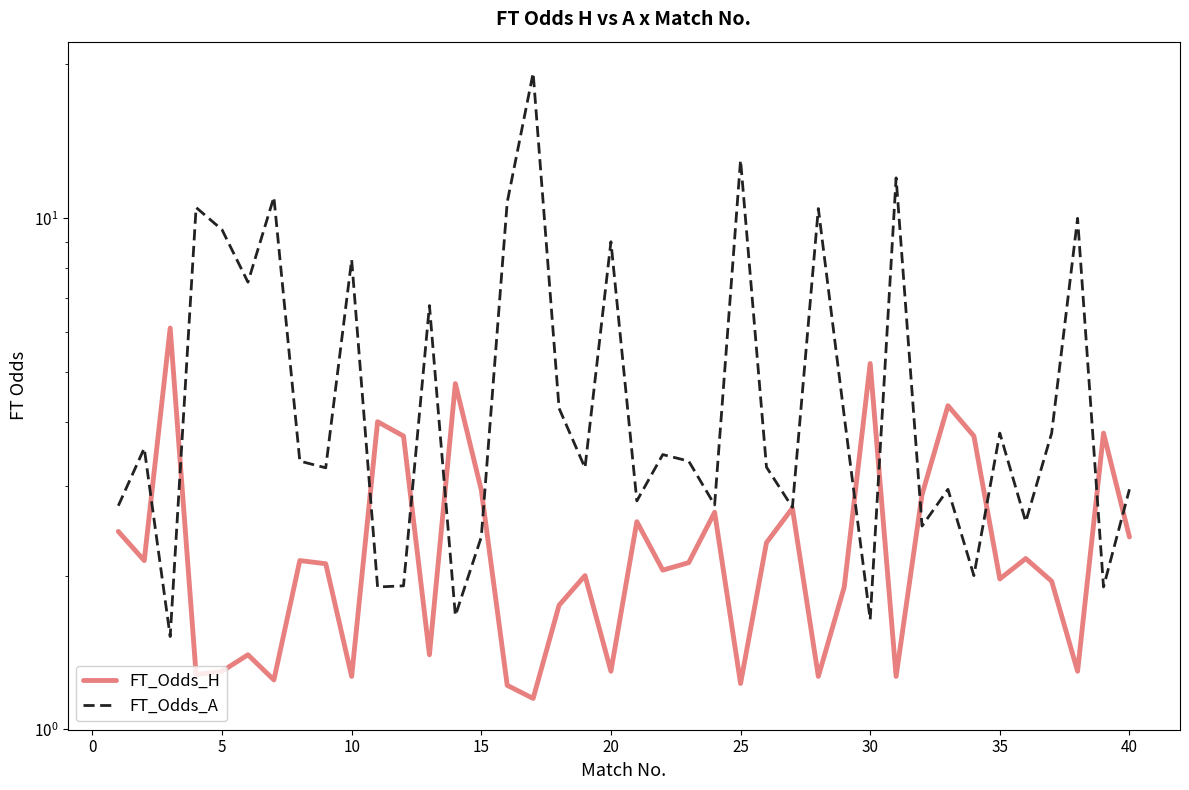

Rank the series by their average value, from lowest to highest.

FT_Odds_H, FT_Odds_A